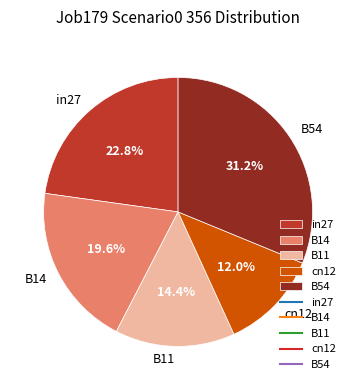

How many segments does this pie chart have?

5